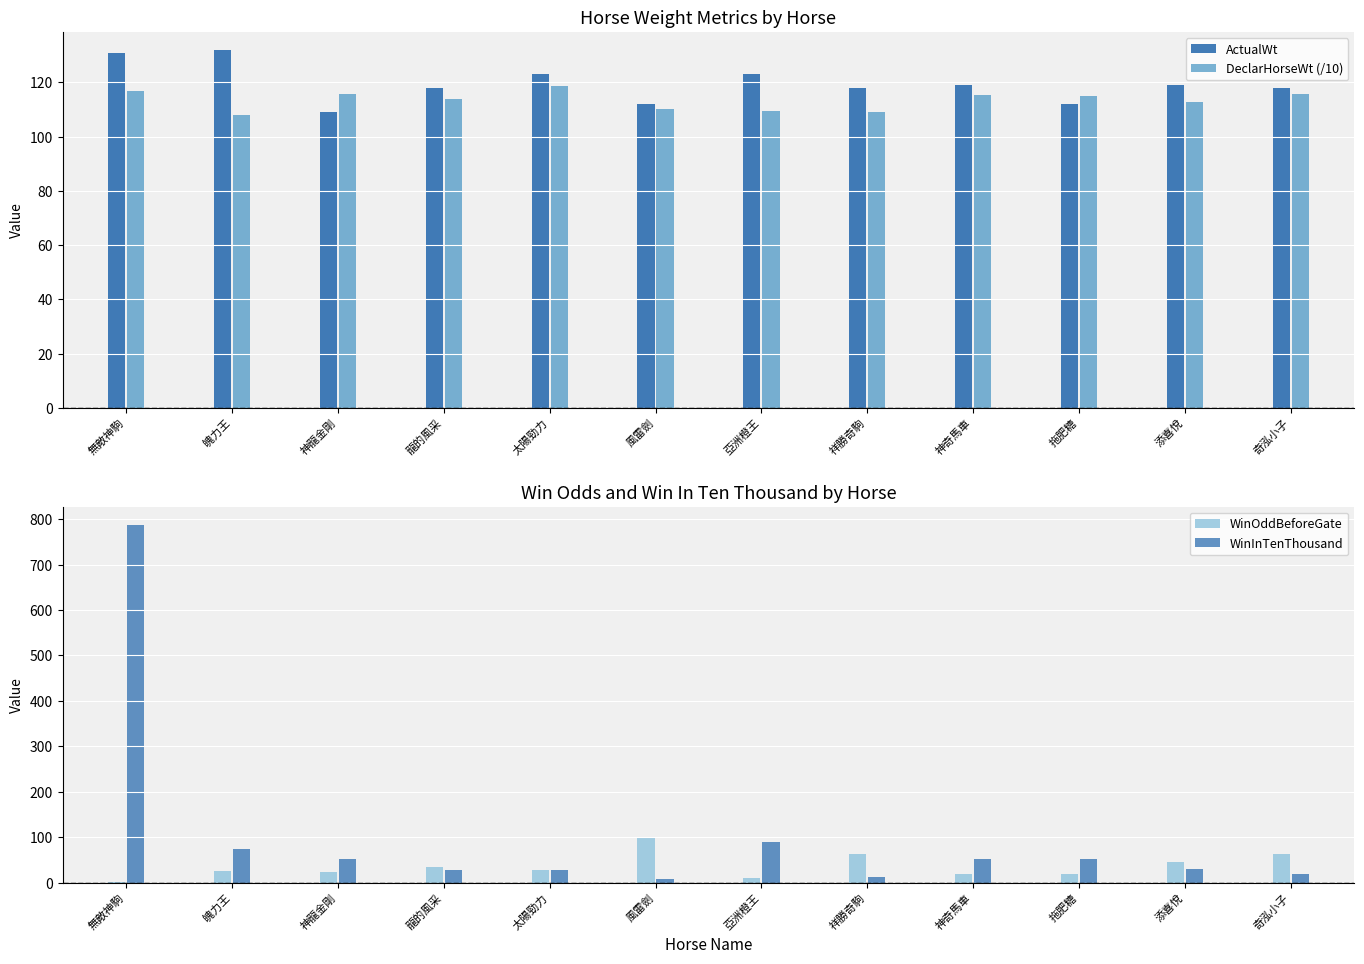

What is the label of the 1st bar from the right?

奇泓小子